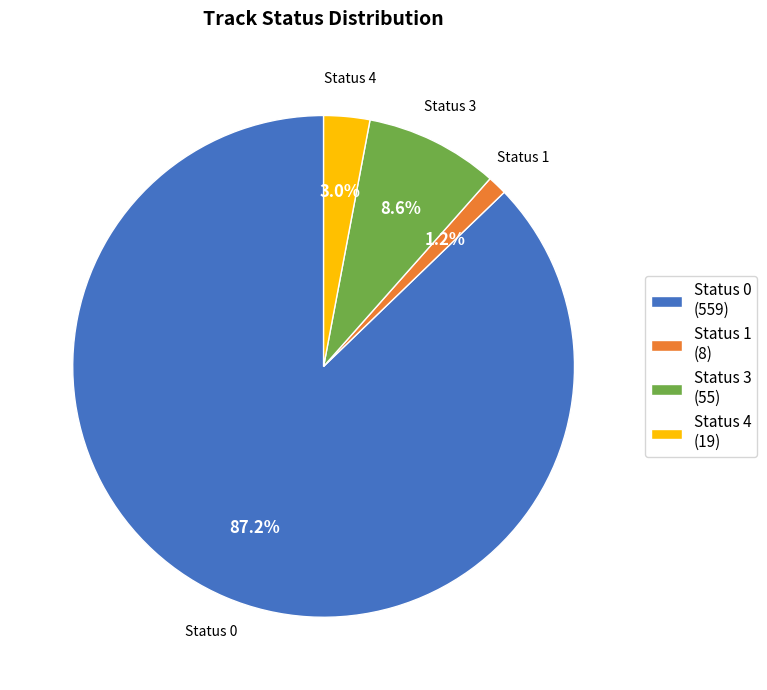

What is the ratio of the value at Status 3 (55) to the value at Status 4 (19)?

2.9